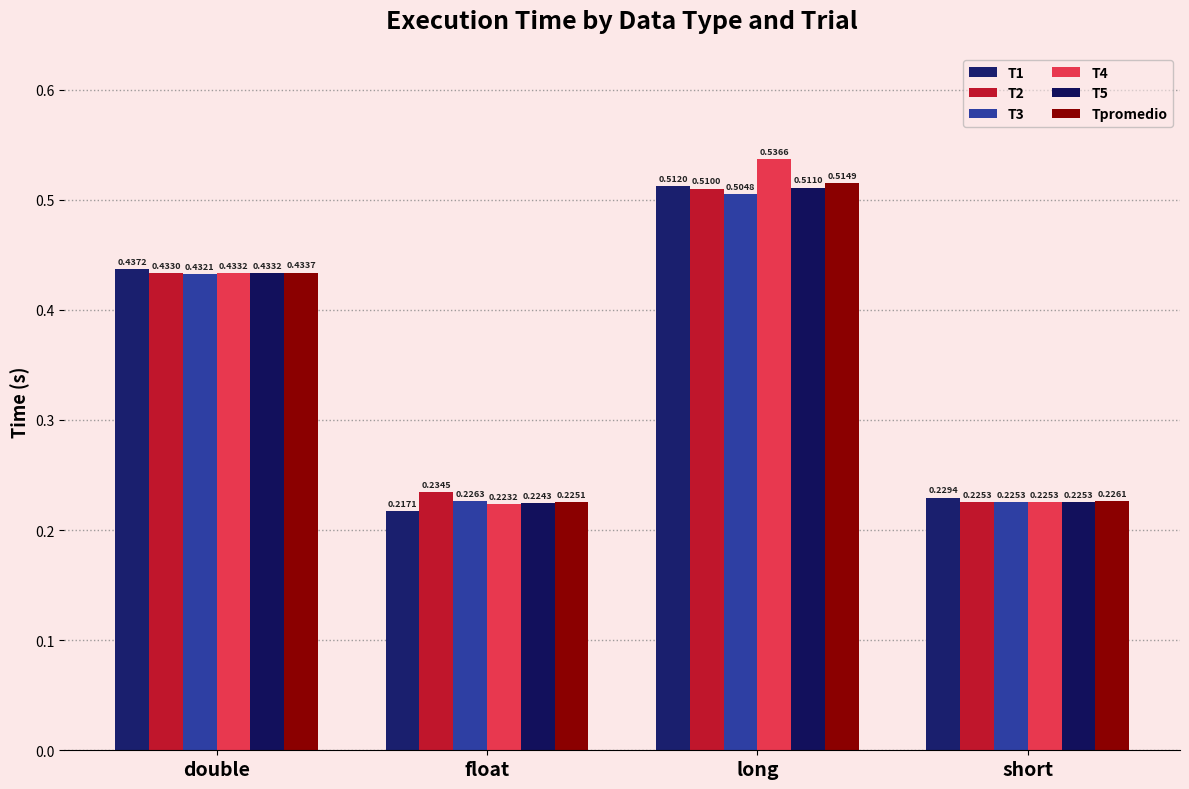

Which label corresponds to the smallest value in the chart?

float